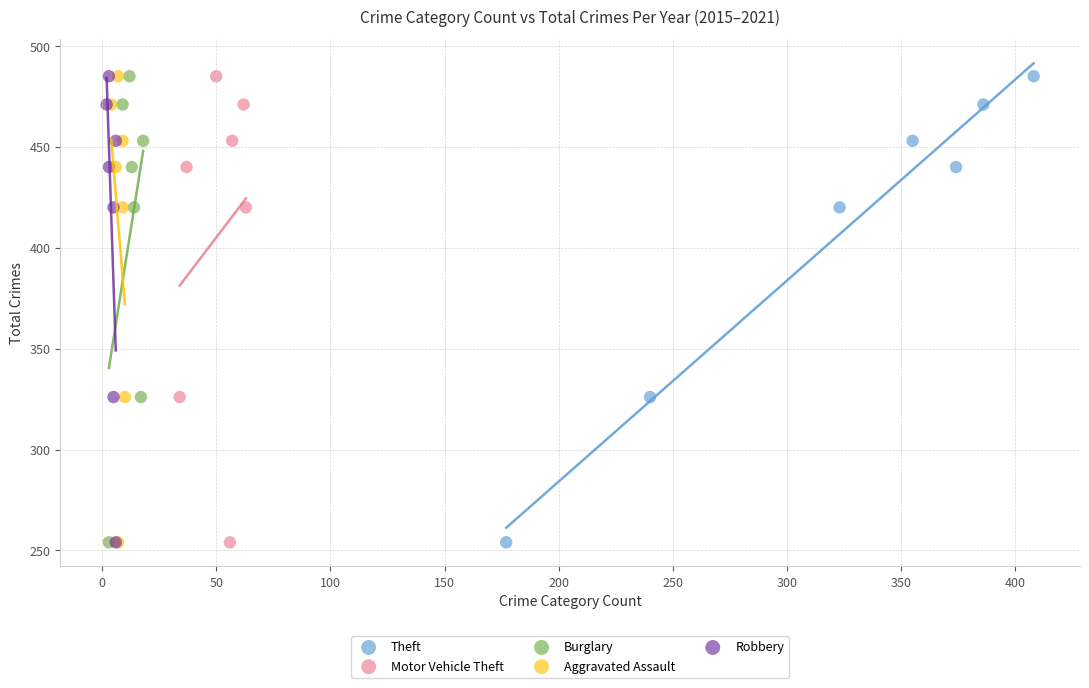

What are all the series names shown in the legend?

Theft, Motor Vehicle Theft, Burglary, Aggravated Assault, Robbery